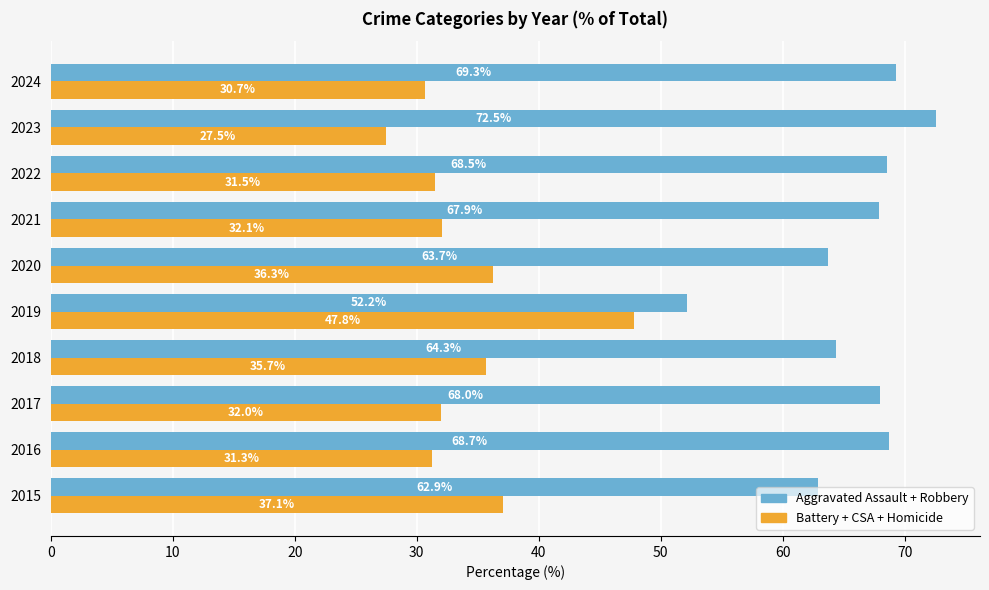

Rank the categories by Aggravated Assault + Robbery value from highest to lowest.

2023, 2024, 2016, 2022, 2017, 2021, 2018, 2020, 2015, 2019